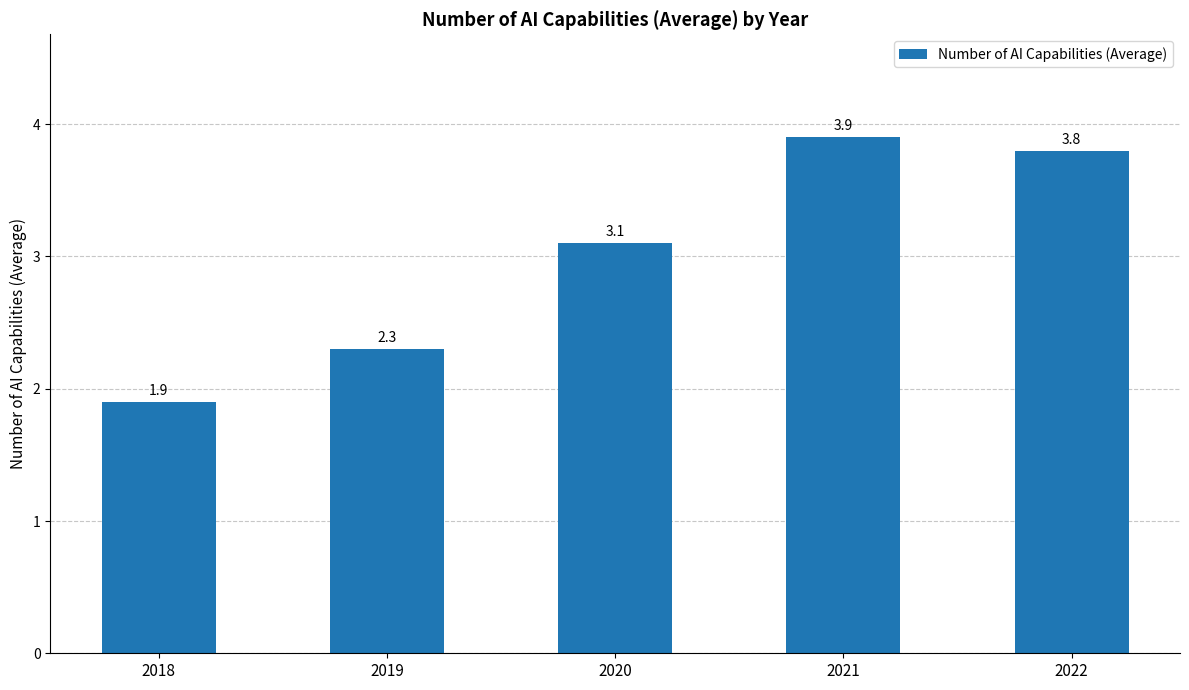

Reading left to right, what are all the values shown in this chart?

2018=1.9	2019=2.3	2020=3.1	2021=3.9	2022=3.8